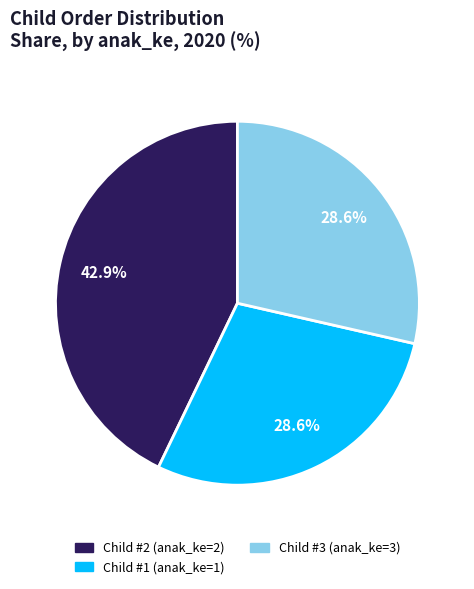

Does any single category account for the majority?

No